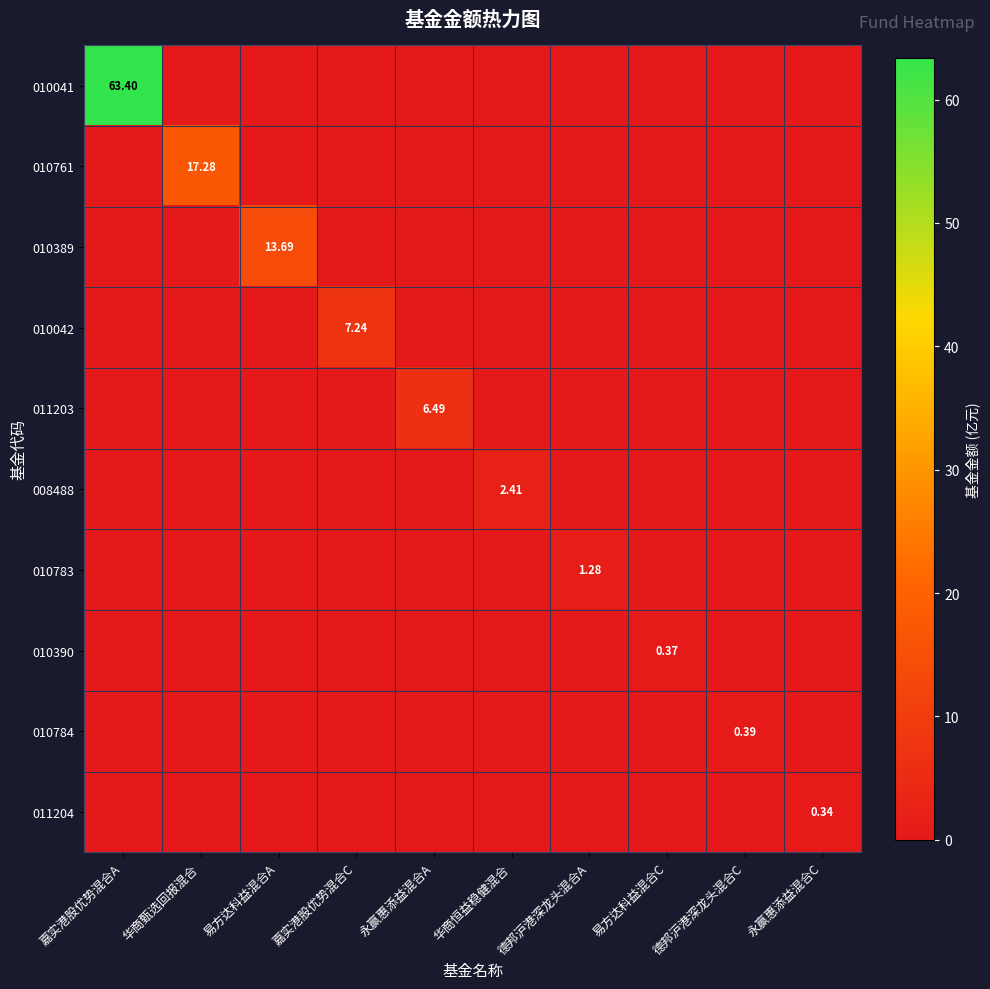

What is the maximum value for 011204?

0.3